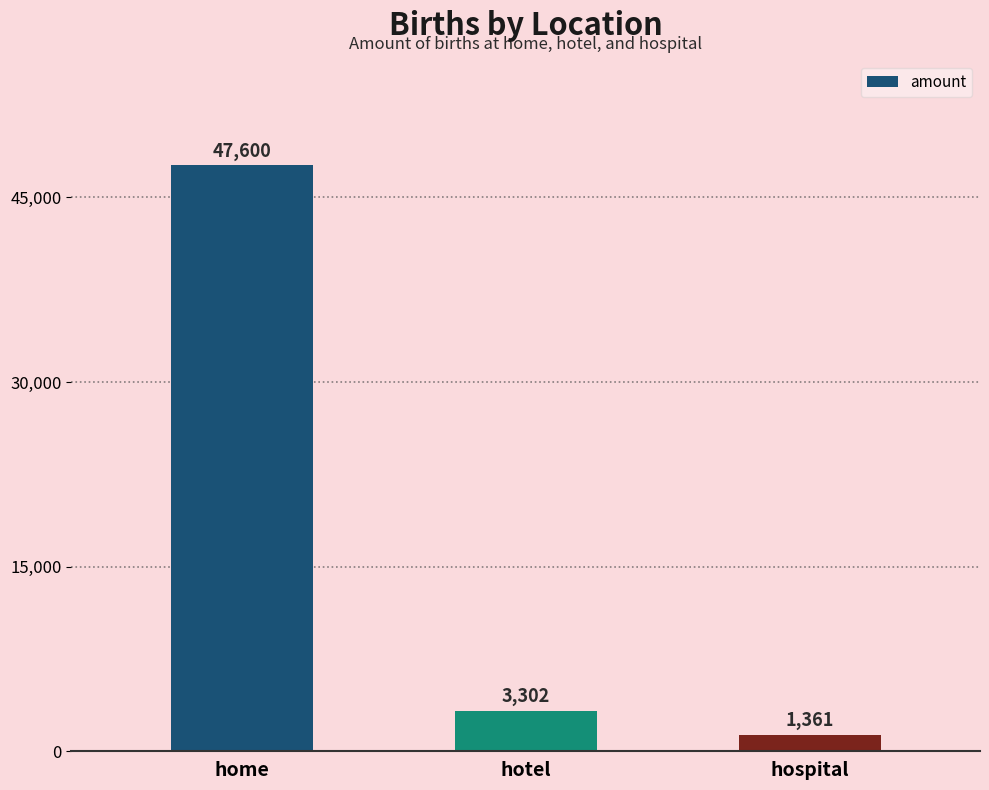

Which has a higher value, hotel or hospital?

hotel